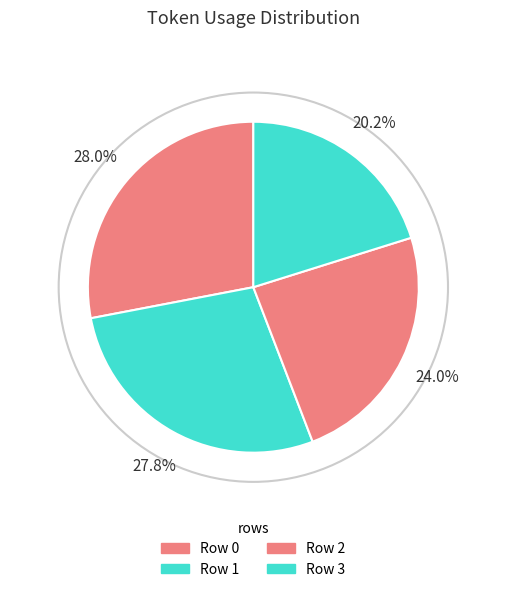

Approximately how many times larger is the value at Row 3 compared to Row 0?

0.7